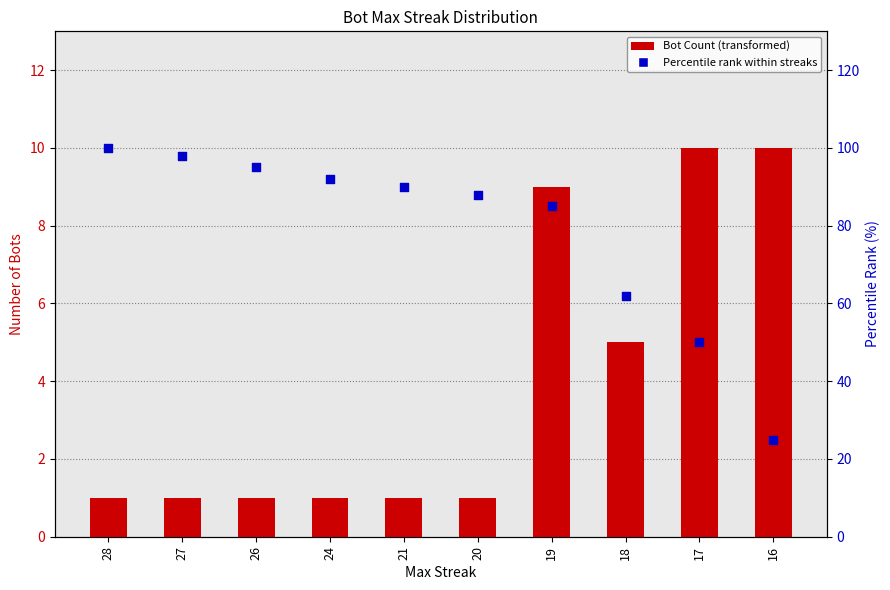

At which category is the sum across all series the highest?

28